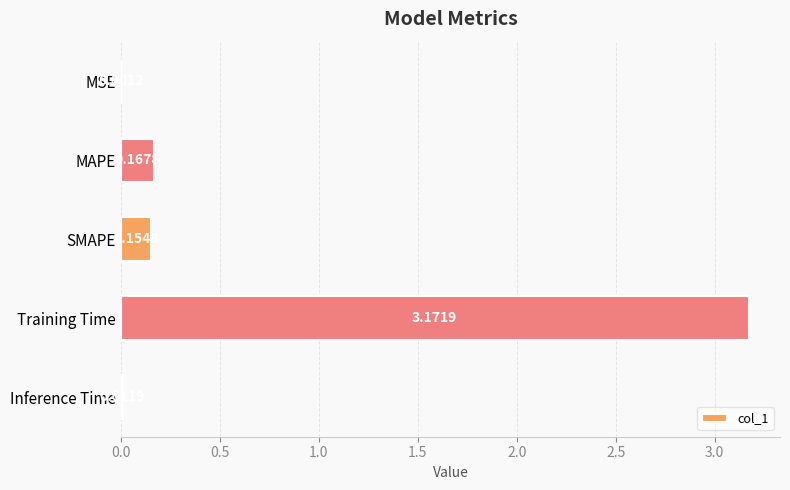

What is the sum of all values?

3.5